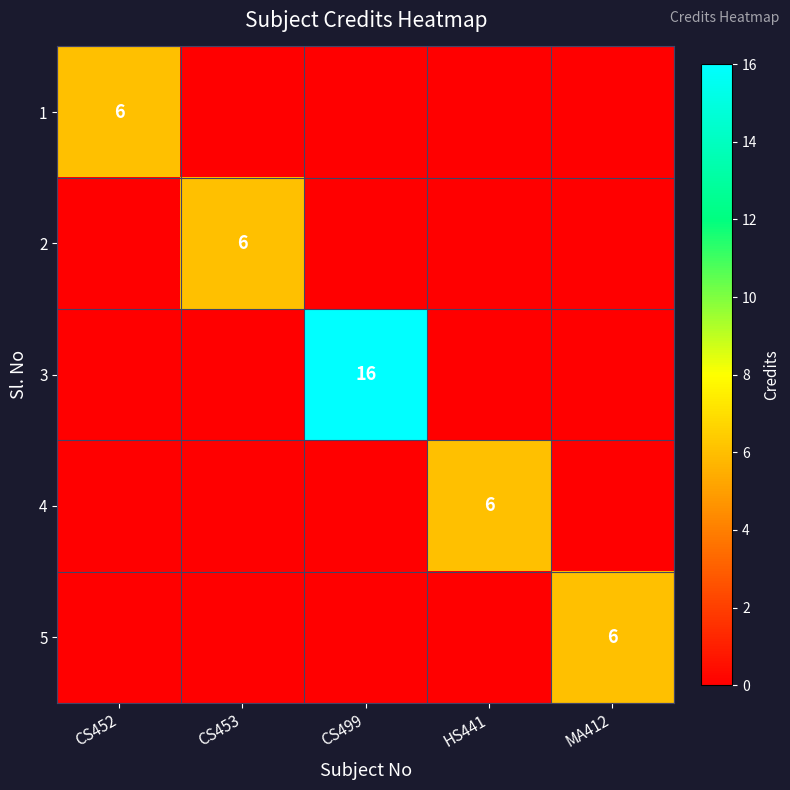

The value of 1 at CS452 is 6. True or false?

True